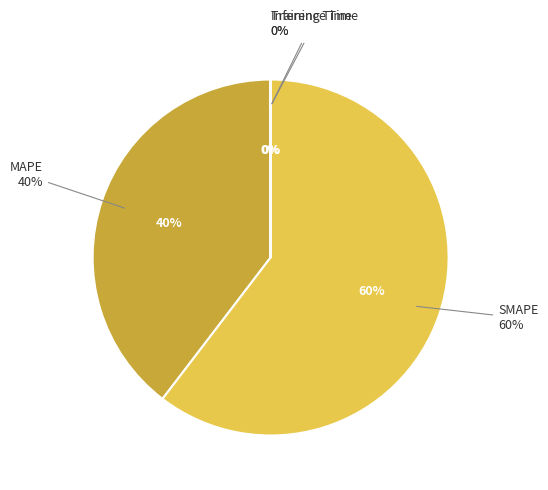

What percentage is the MAPE slice, to the nearest percent?

40%